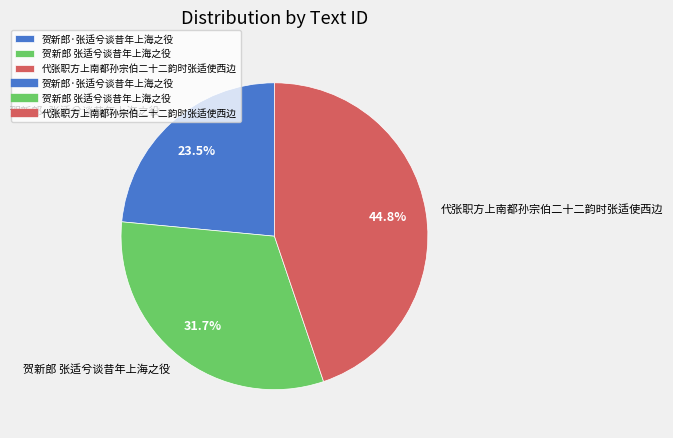

True or false: 贺新郎·张适兮谈昔年上海之役 accounts for 34% of the total.

False